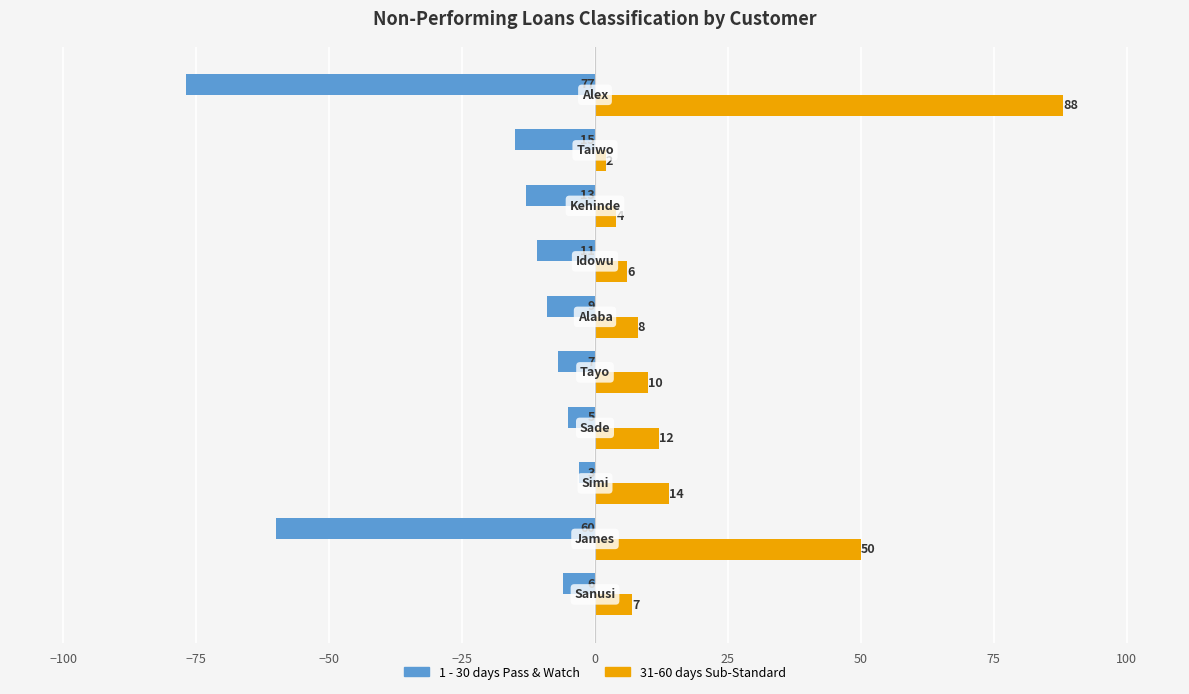

Which series has the largest total across all categories?

31-60 days Sub-Standard